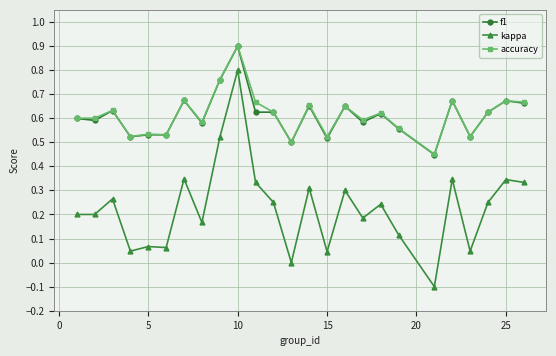

True or false: kappa has more than 0 interior local peaks.

True